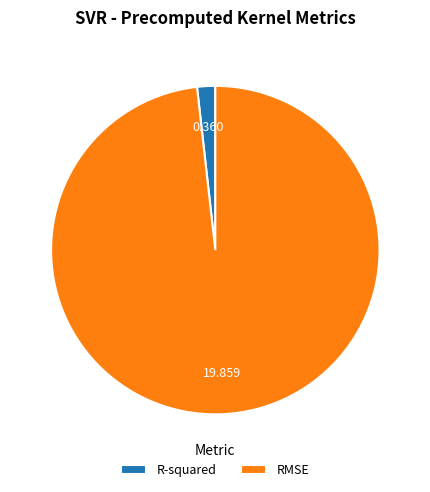

Rank the categories by value from highest to lowest.

RMSE, R-squared